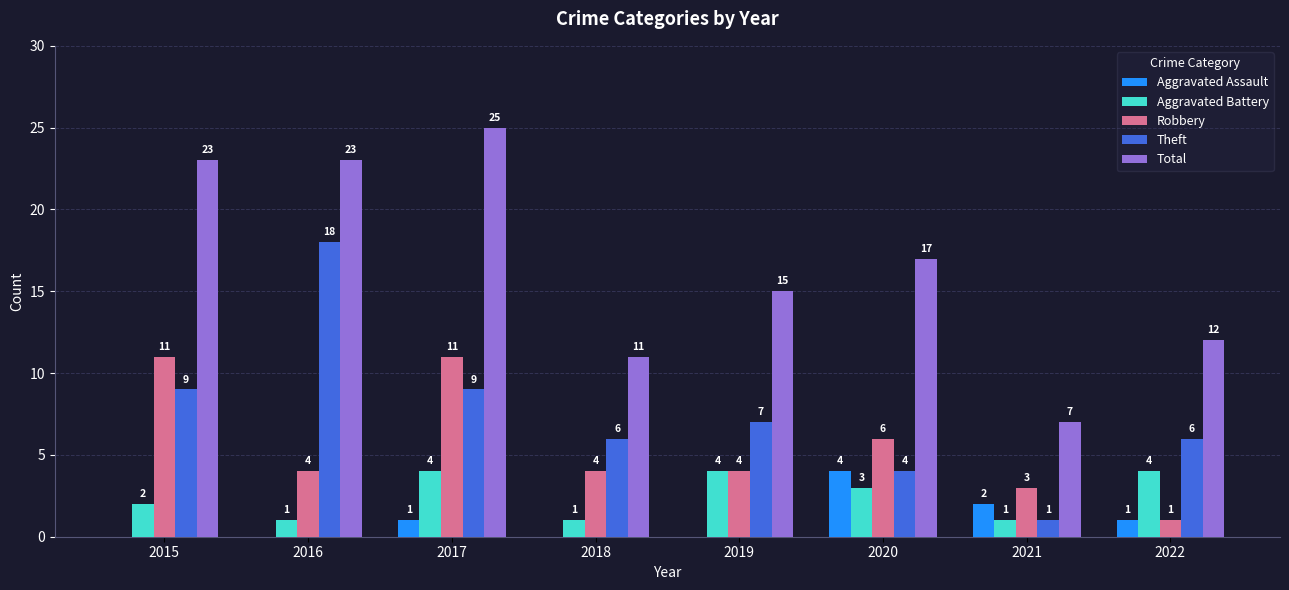

Where is Aggravated Assault nearest to the value 2?

2021